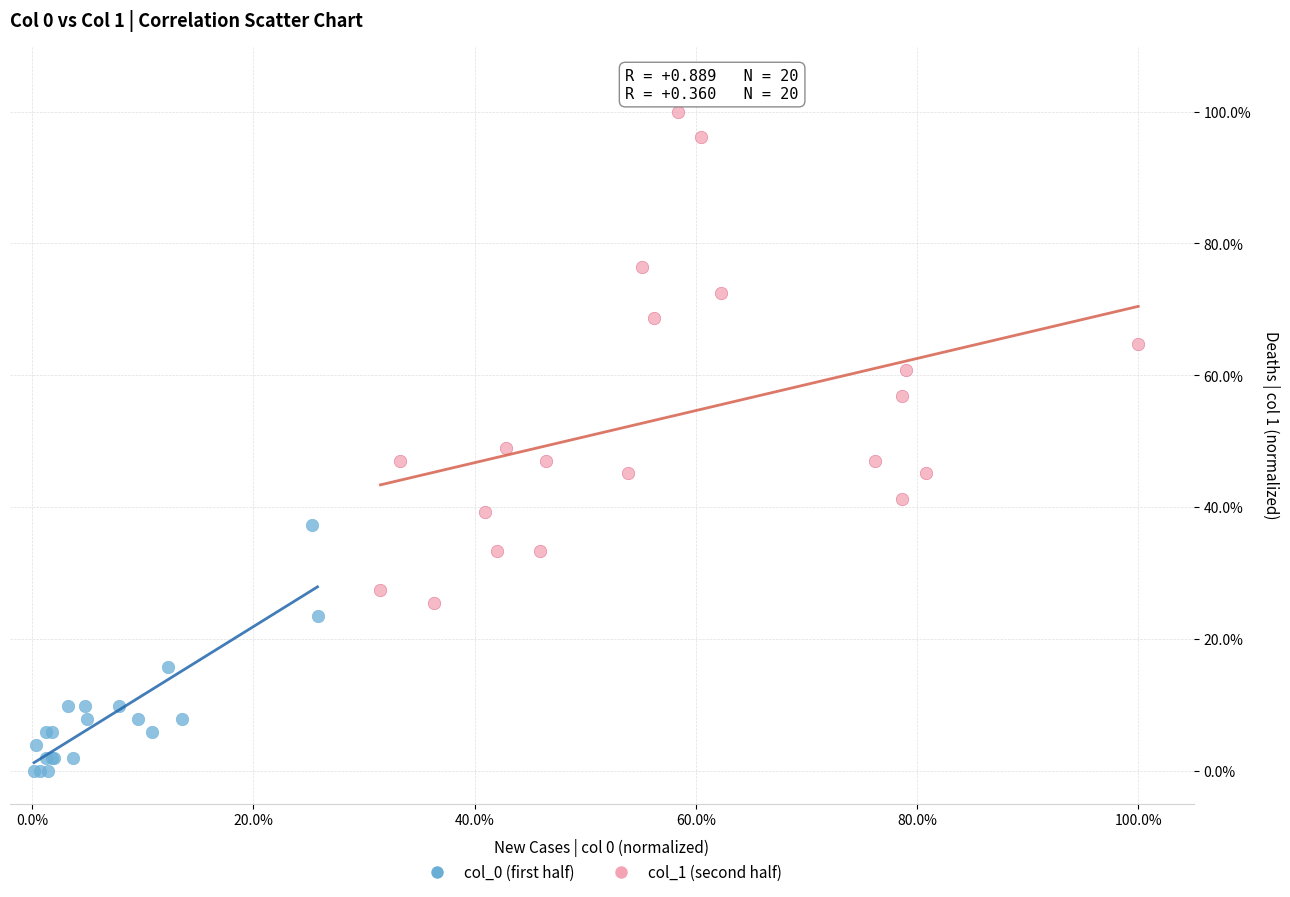

Which series reaches the maximum Y coordinate?

col_1 (second half)